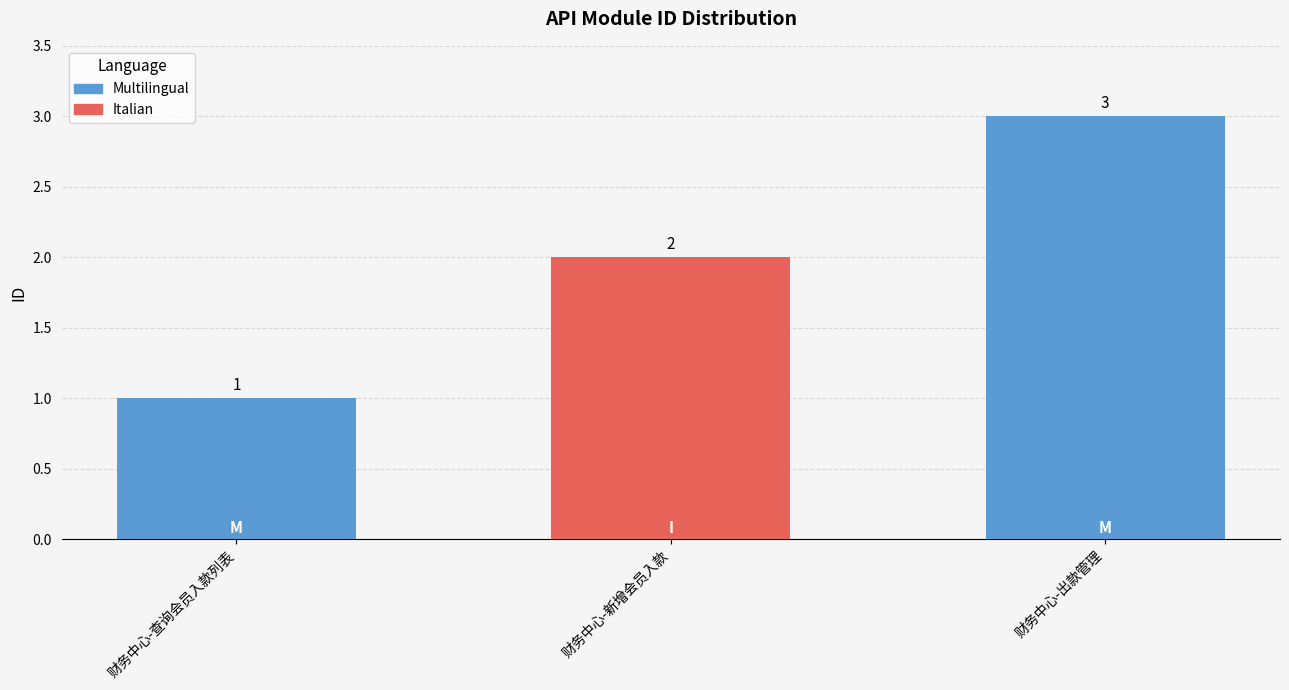

What is the label of the 2nd bar from the left?

财务中心-新增会员入款